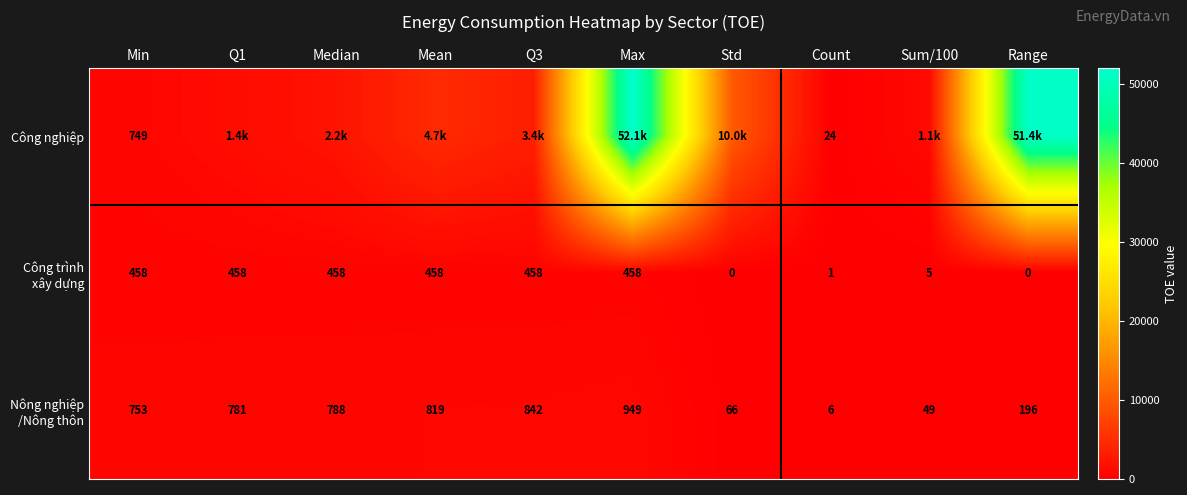

Which category has the lowest value across all series?

Std